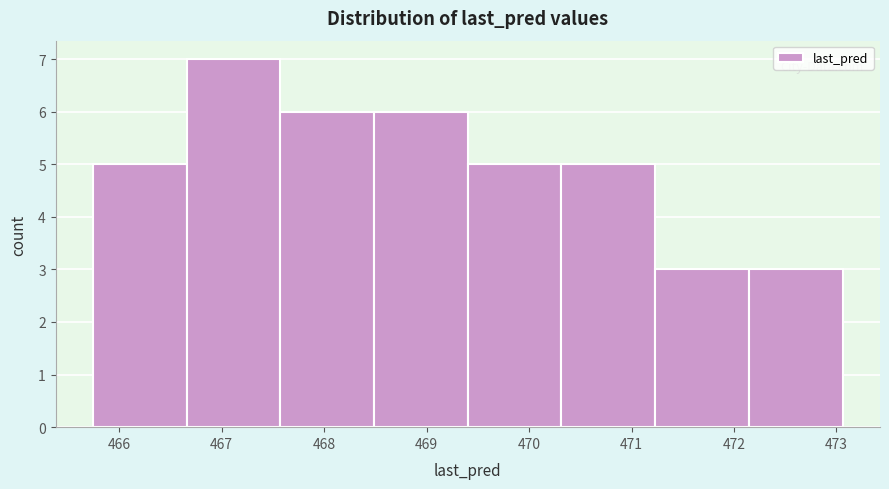

Reading left to right, transcribe this chart: for each bar, give the range it covers on the x-axis and its height. Neither the bar edges nor the heights are printed on the chart, so give them approximately, as read against the axes.

465.7 to 466.7: 5
466.7 to 467.6: 7
467.6 to 468.5: 6
468.5 to 469.4: 6
469.4 to 470.3: 5
470.3 to 471.2: 5
471.2 to 472.1: 3
472.1 to 473.1: 3